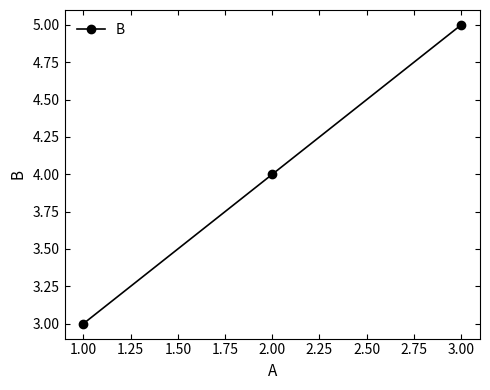

What is the sum of all values?

12